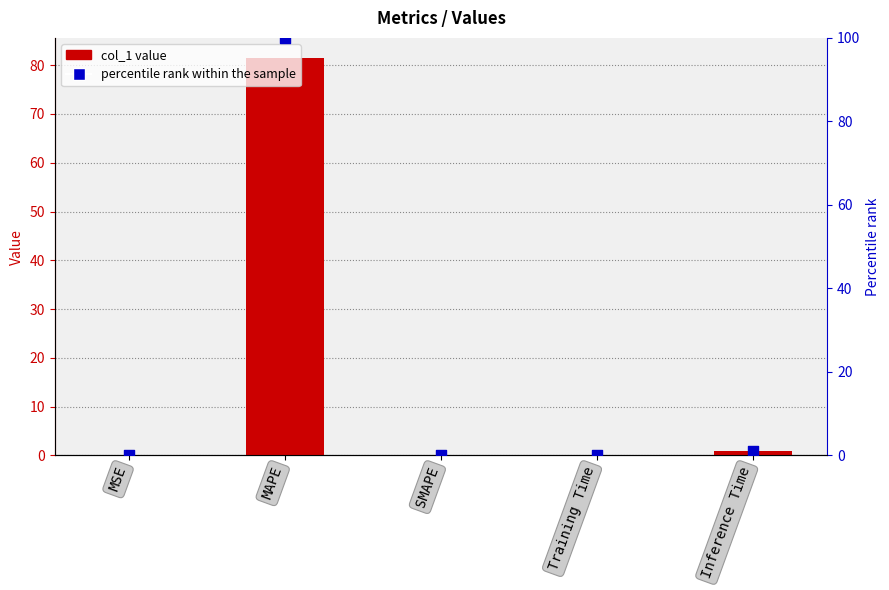

Which series reaches the maximum Y coordinate?

percentile rank within the sample